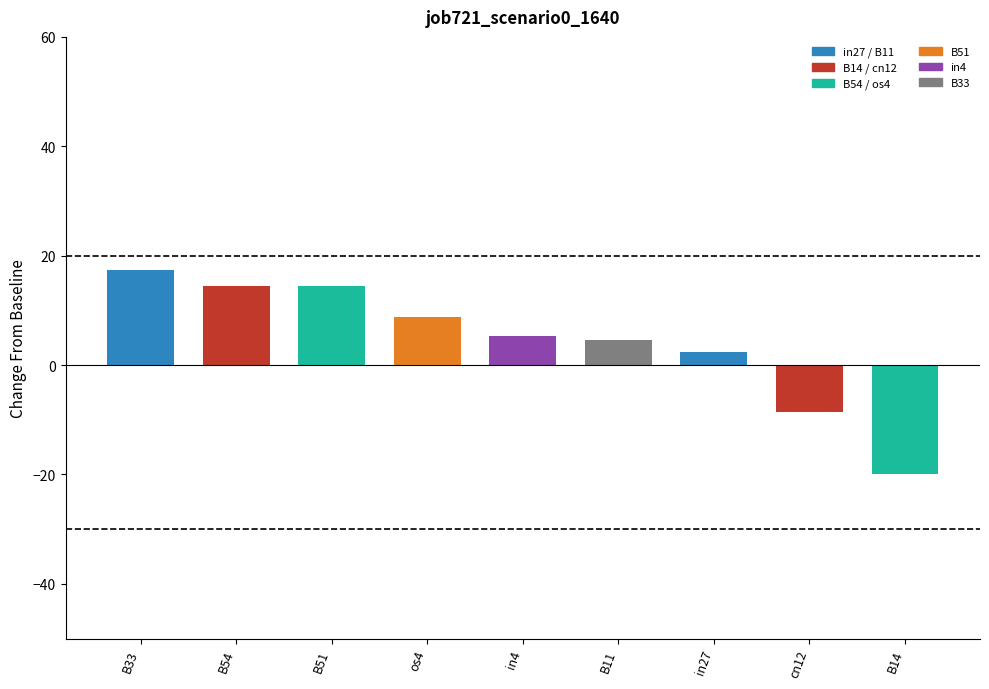

Reading left to right, transcribe all the data shown in this chart.

B33=17.3	B54=14.4	B51=14.4	os4=8.8	in4=5.3	B11=4.6	in27=2.4	cn12=-8.5	B14=-20.0